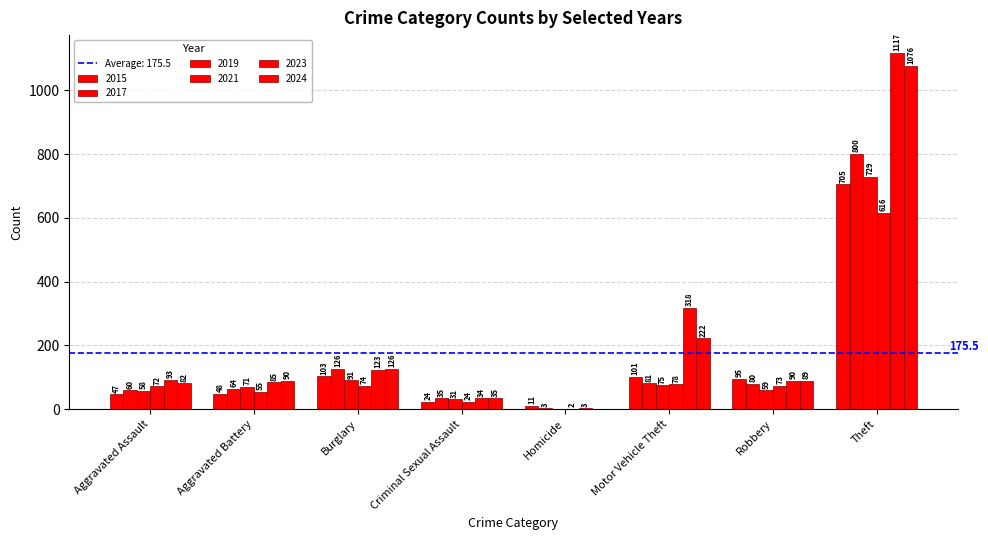

What is the difference between the maximum and minimum values in the 2017 series?

797